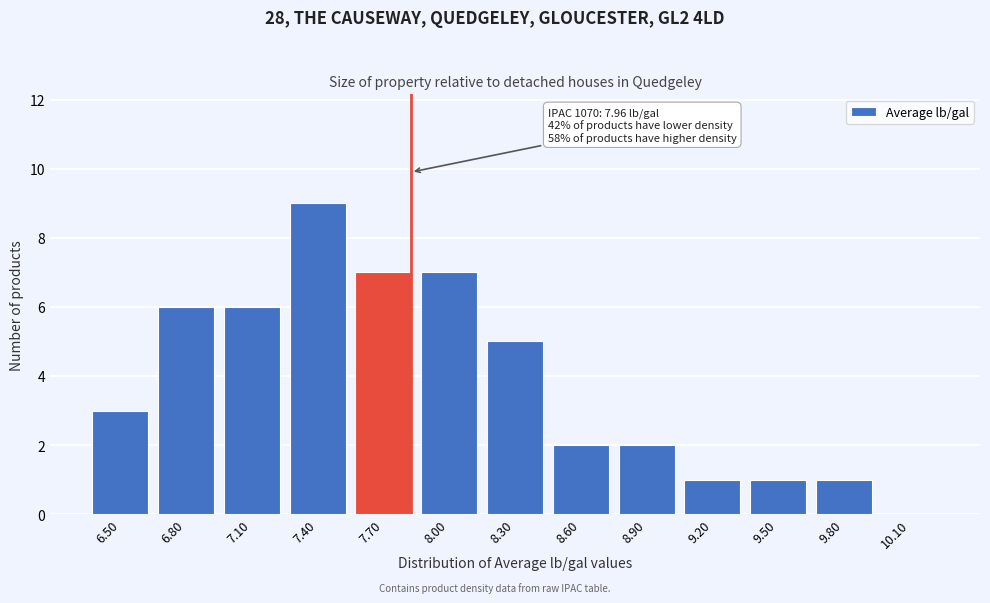

Reading left to right, transcribe all the data shown in this chart.

6.50=3	6.80=6	7.10=6	7.40=9	7.70=7	8.00=7	8.30=5	8.60=2	8.90=2	9.20=1	9.50=1	9.80=1	10.10=0